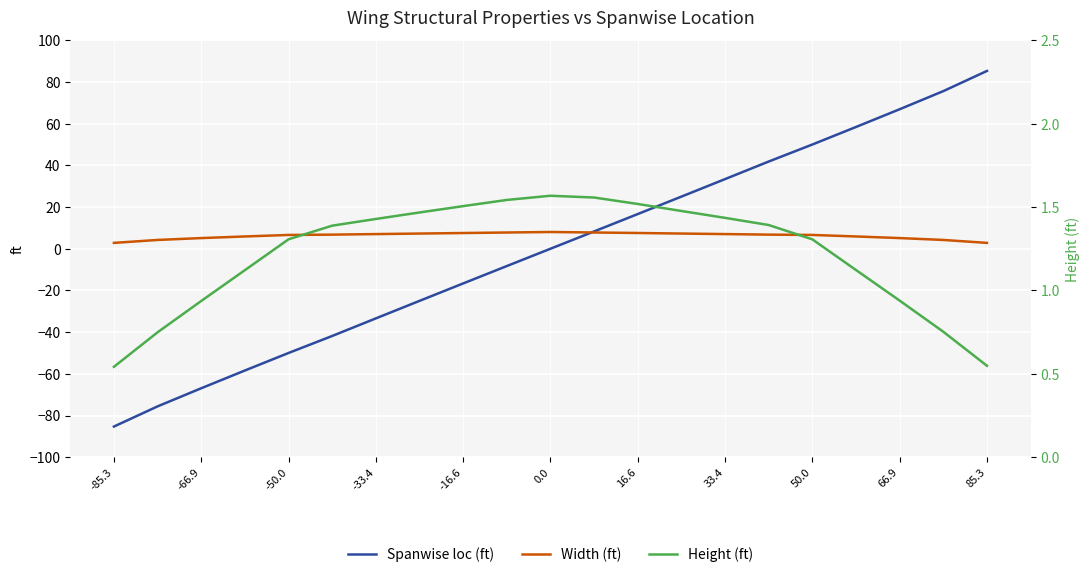

The Width (ft) series shows 7.0 at -33.4. True or false?

True